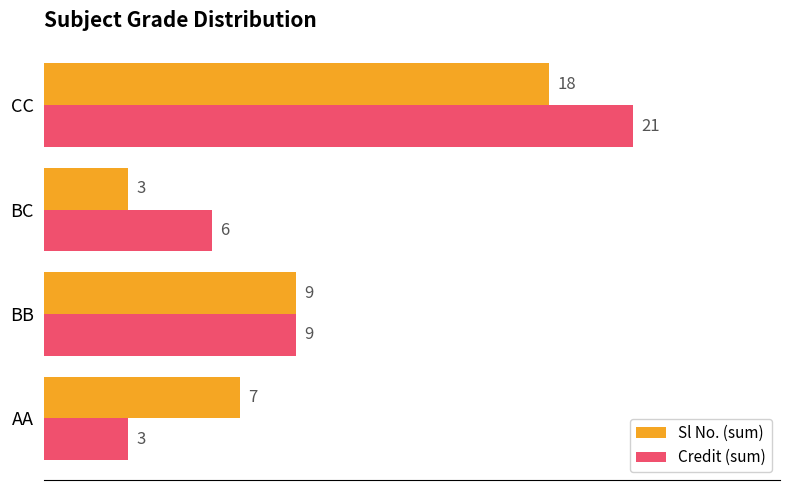

The Credit (sum) series shows 14 at BB. True or false?

False